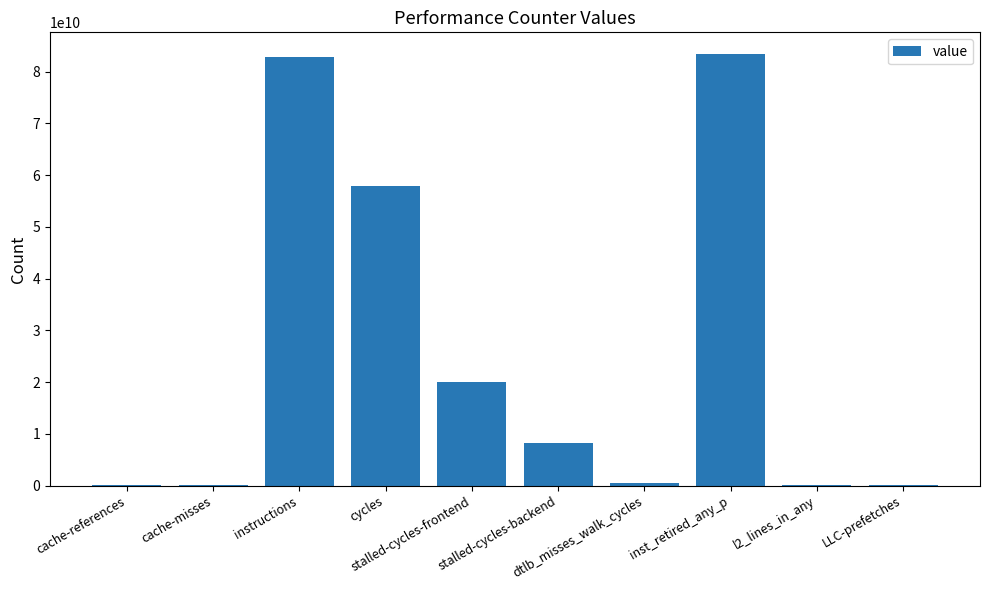

What is the greatest value displayed?

83436777946